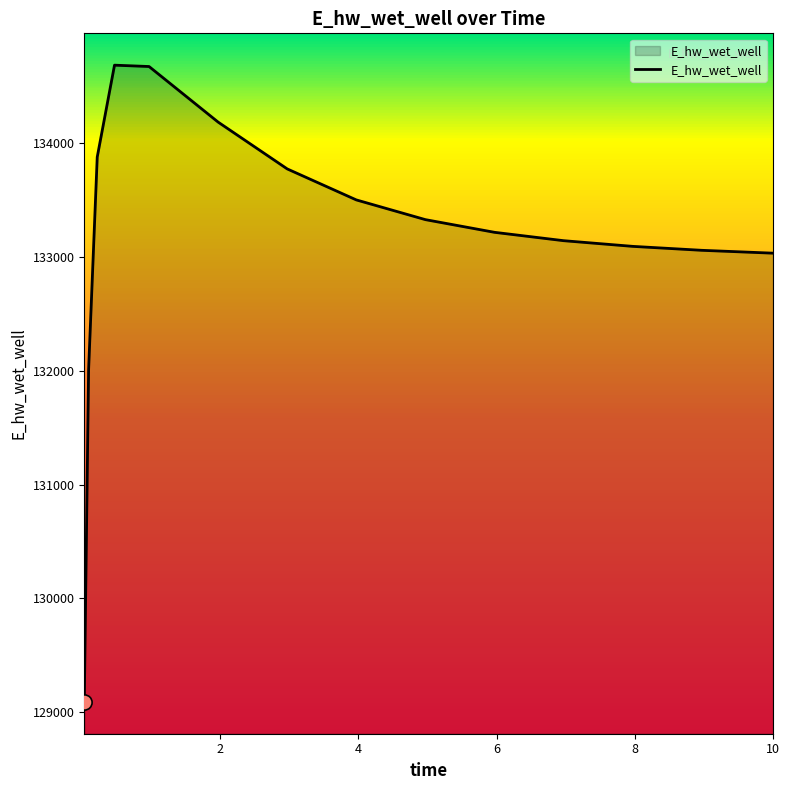

What is the difference between the maximum and minimum values?

5593.1